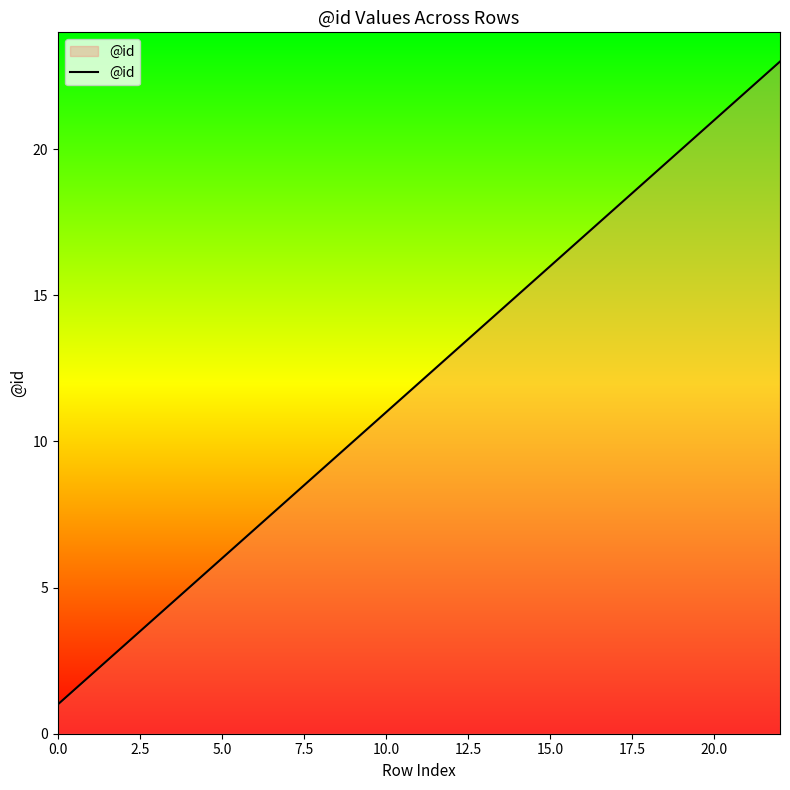

What is the smallest value displayed?

1